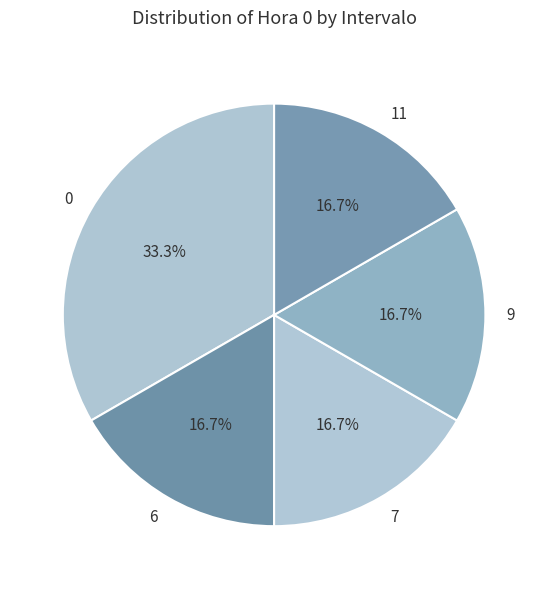

Is there any slice that represents more than half of the pie?

No